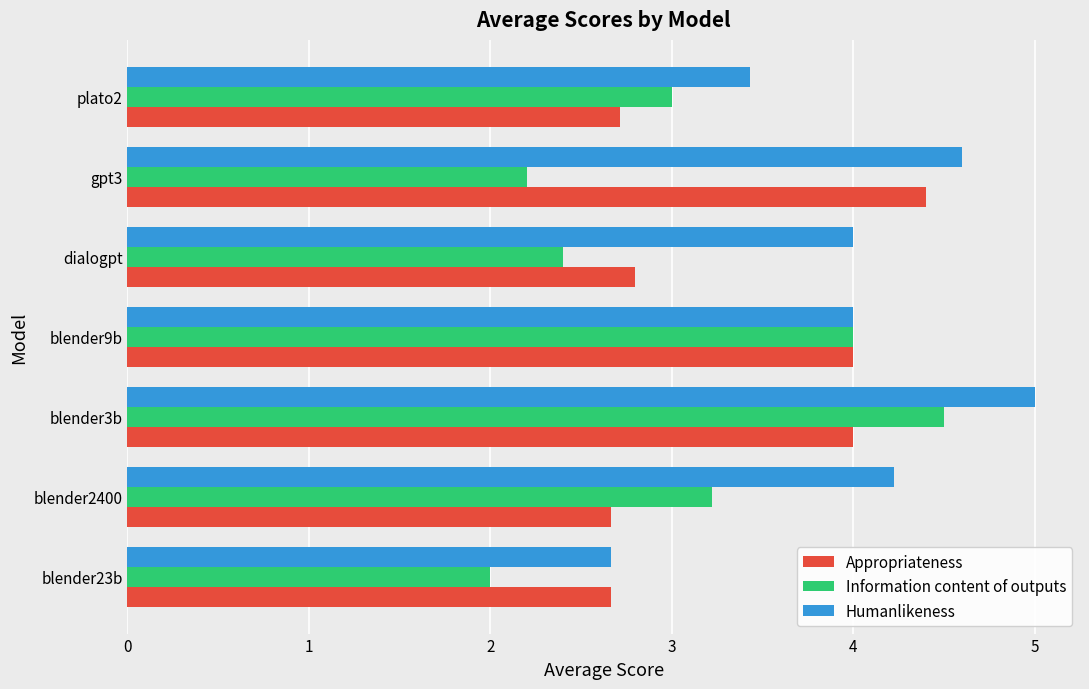

What value does the Information content of outputs series have at blender9b?

4.0